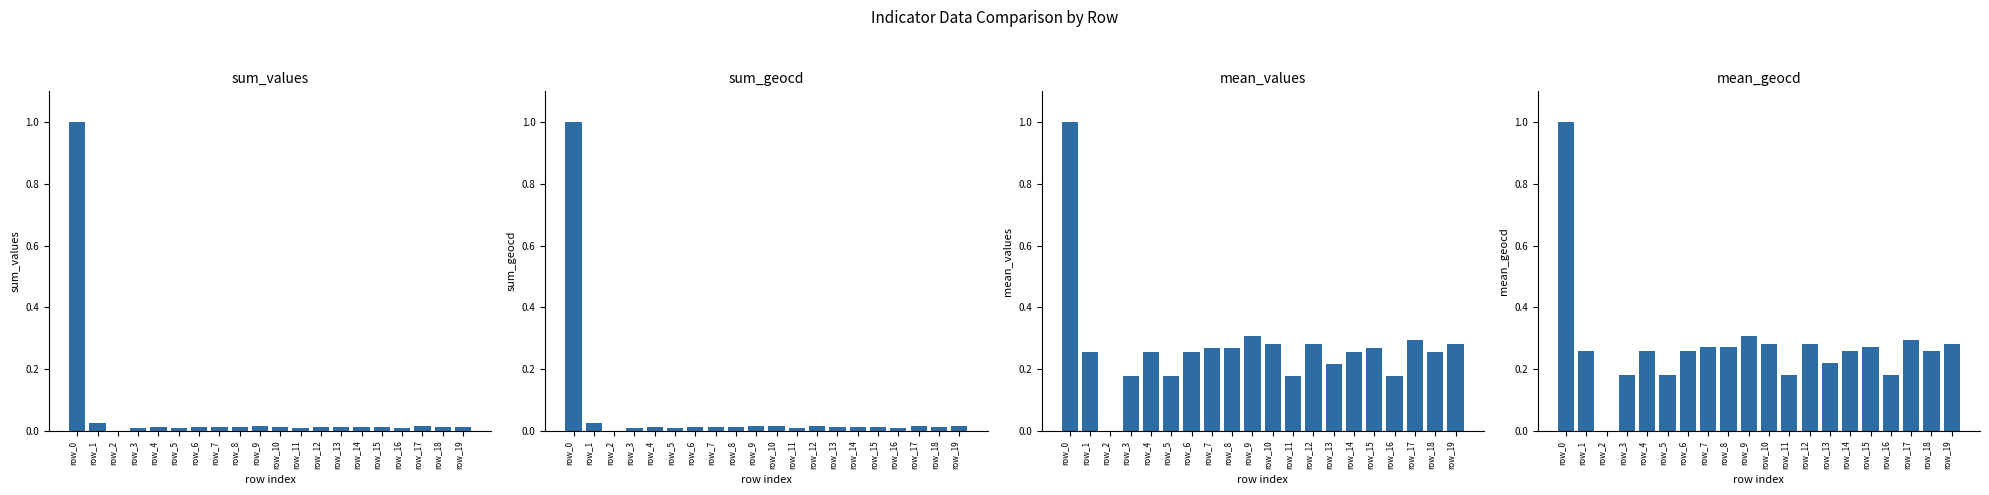

At how many categories does at least one series exceed 0?

19